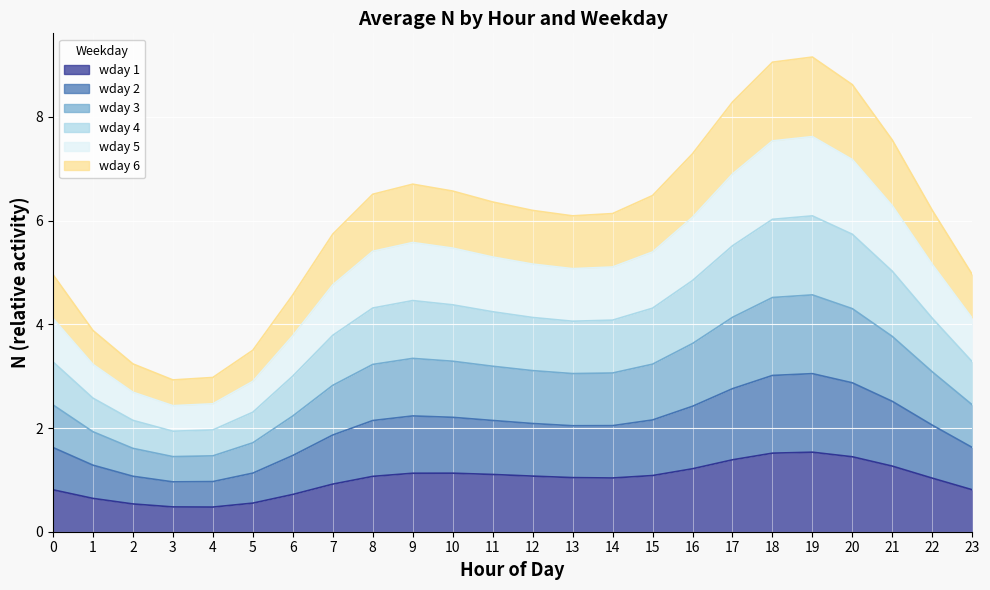

What is the total value across all series at 20?

8.6